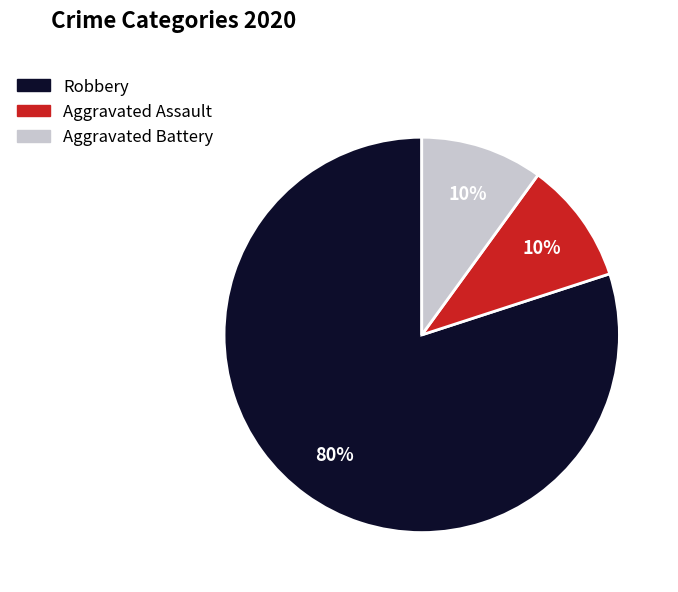

To the nearest percent, what is the average slice percentage?

33%